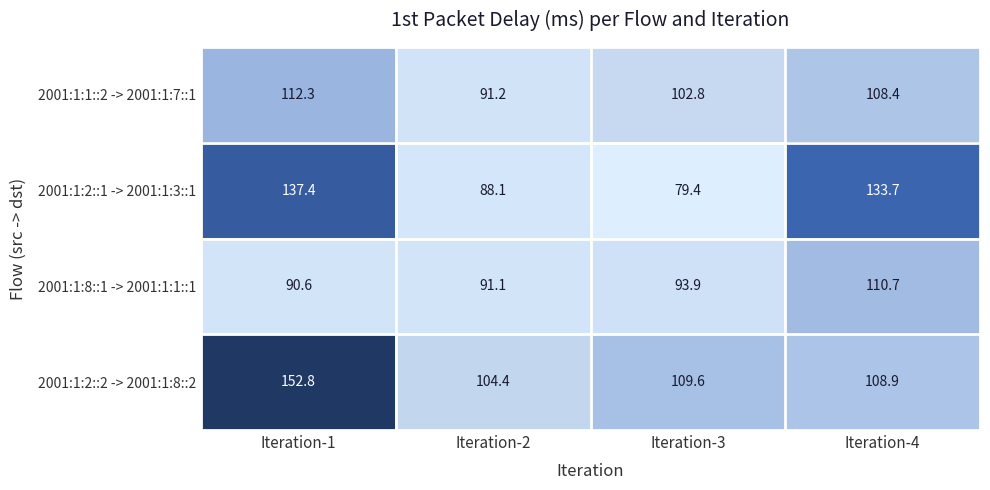

Rank the series by their average value, from lowest to highest.

2001:1:8::1 -> 2001:1:1::1, 2001:1:1::2 -> 2001:1:7::1, 2001:1:2::1 -> 2001:1:3::1, 2001:1:2::2 -> 2001:1:8::2